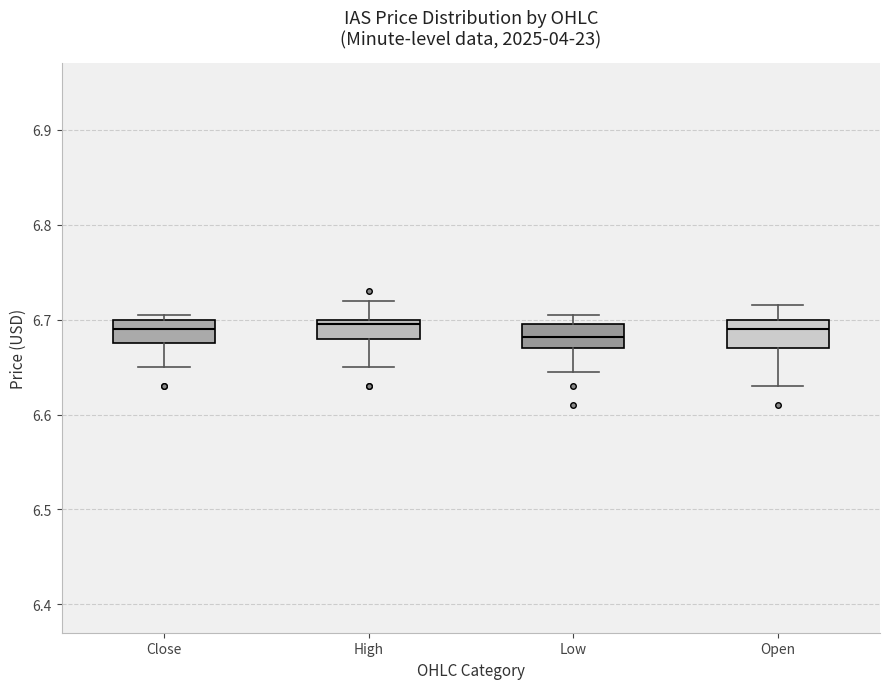

Where does the lower whisker of the box for Open end on the y-axis? The values are not printed on the chart, so give them approximately, as read against the axis.

6.63